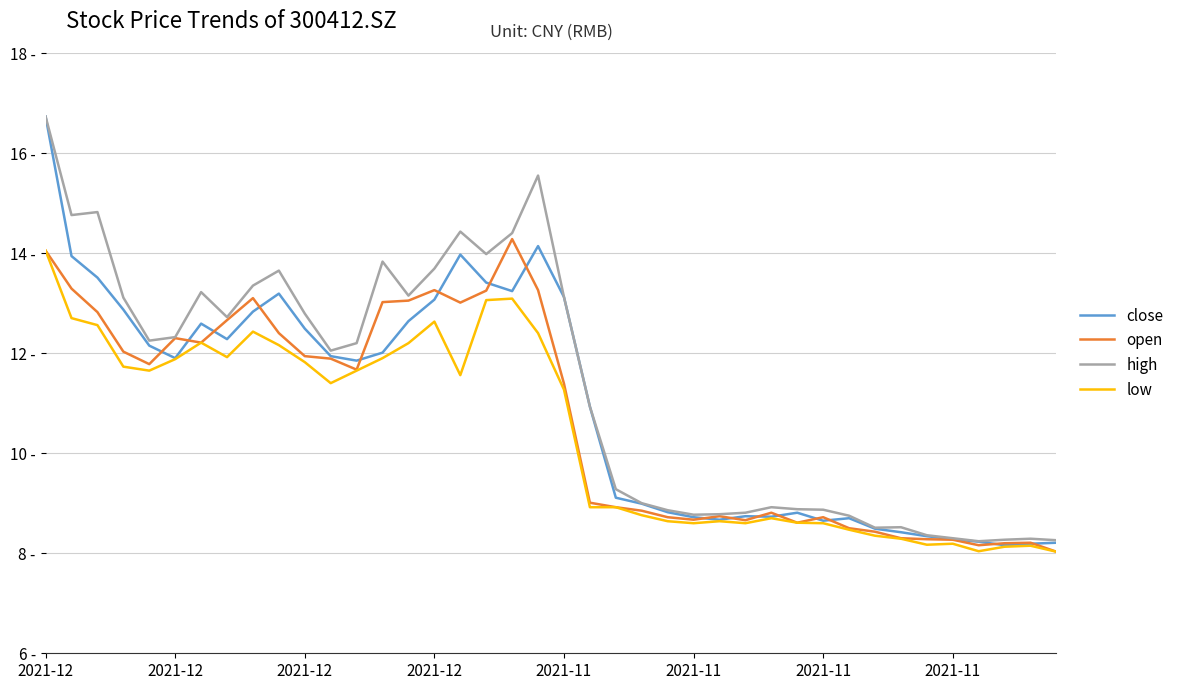

What is the value of the high point at the 27th from the left?

8.8